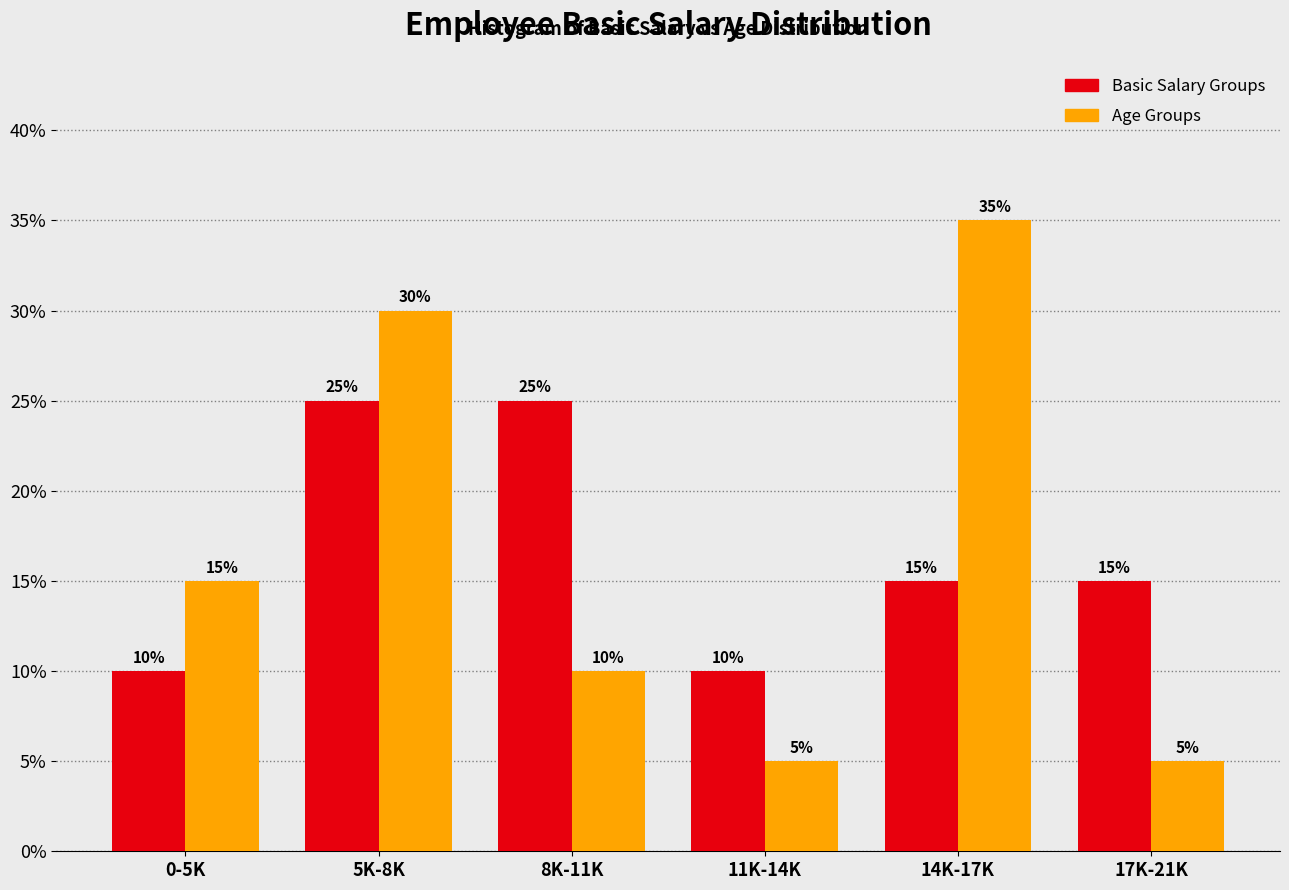

Reading right to left, extract all data points from this chart.

Basic Salary: 15	15	10	25	25	10
Age: 5	35	5	10	30	15